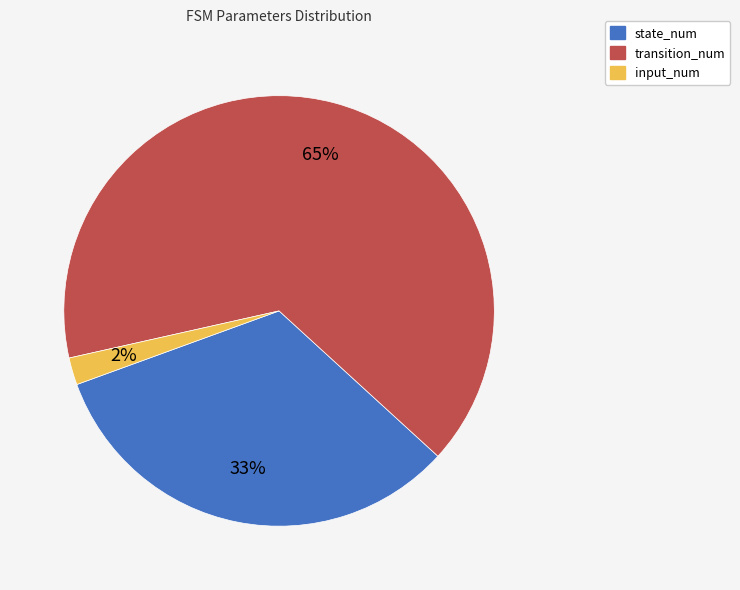

What percentage is the state_num slice, to the nearest percent?

33%